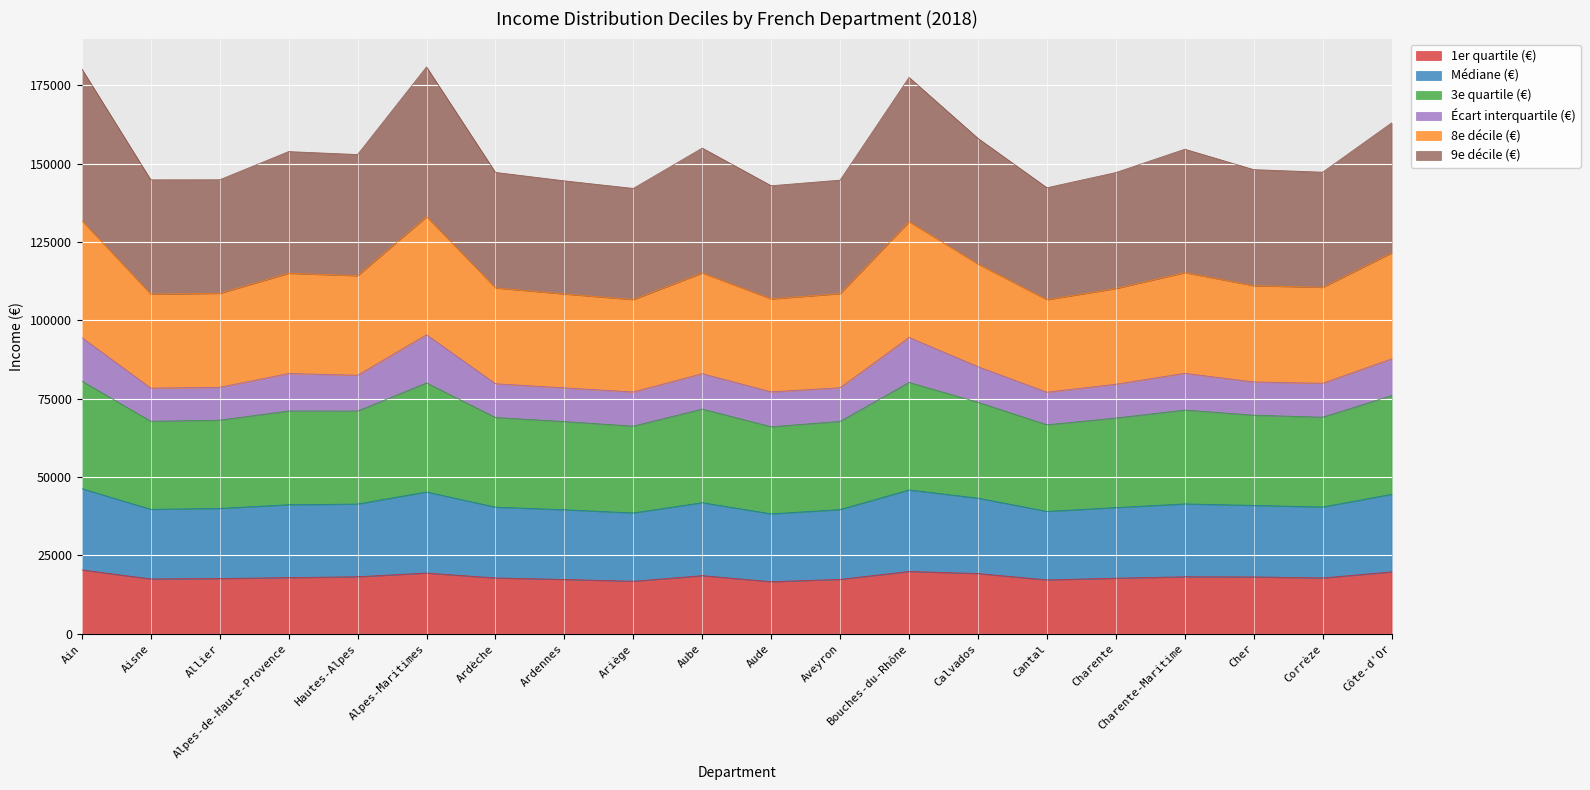

Where does the 1er quartile (€) series first go above 17950?

Ain